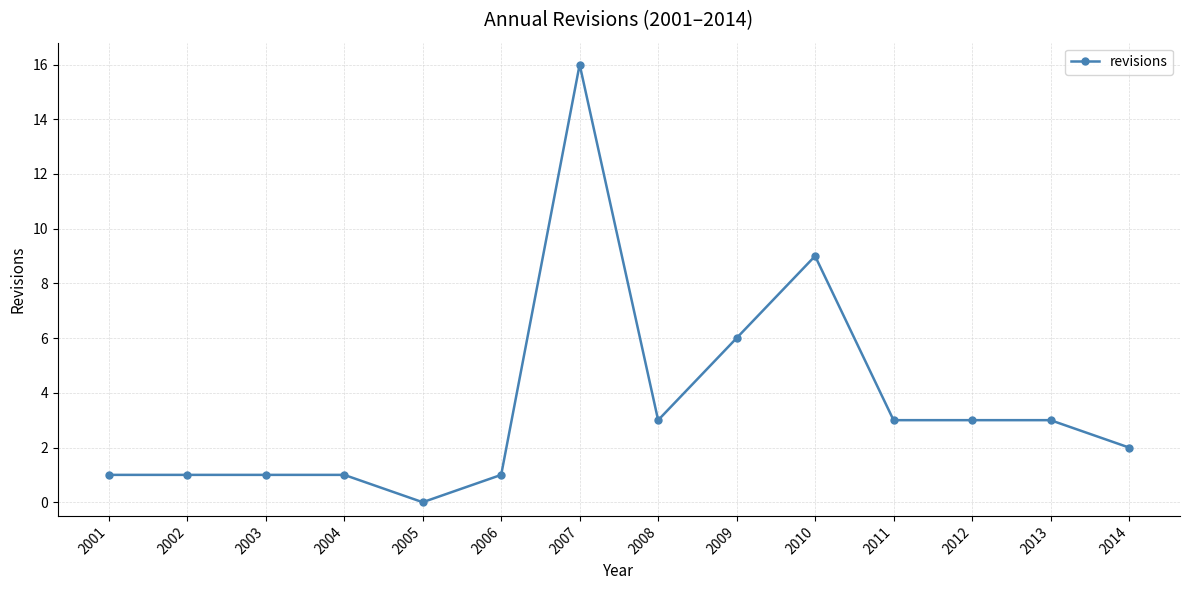

The chart shows a value of 3 at 2012. True or false?

True